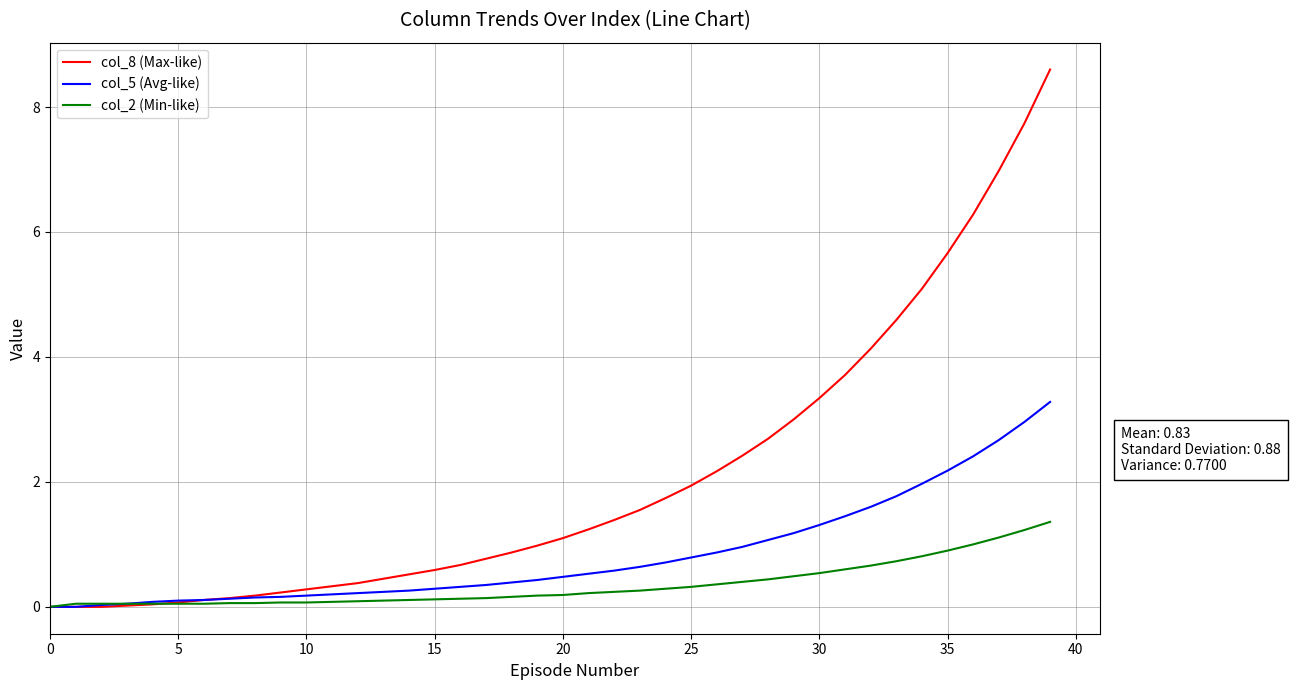

What are all the series names shown in the legend?

col_8 (Max-like), col_5 (Avg-like), col_2 (Min-like)